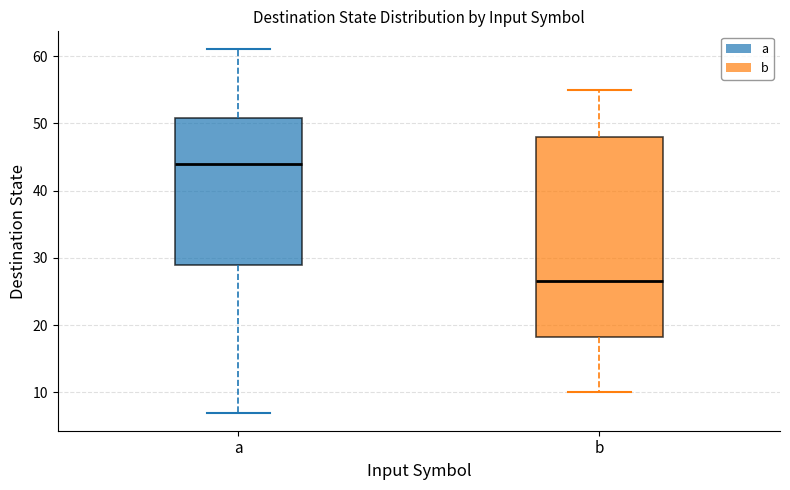

Where is the lower edge of the box for b on the y-axis? The values are not printed on the chart, so give them approximately, as read against the axis.

18